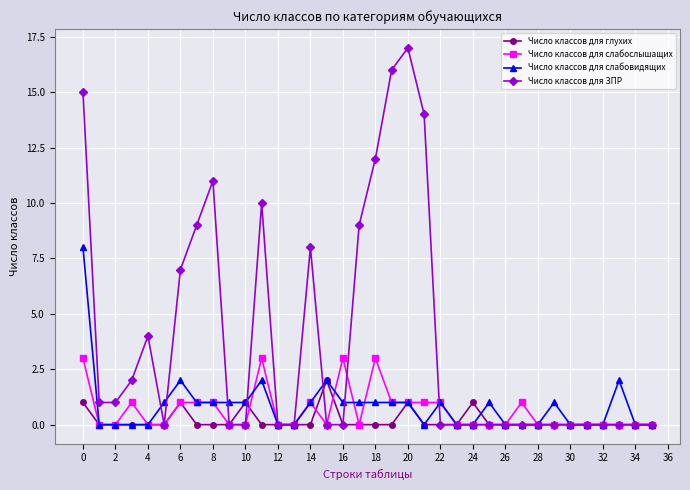

Which series has the largest total across all categories?

Число классов для ЗПР